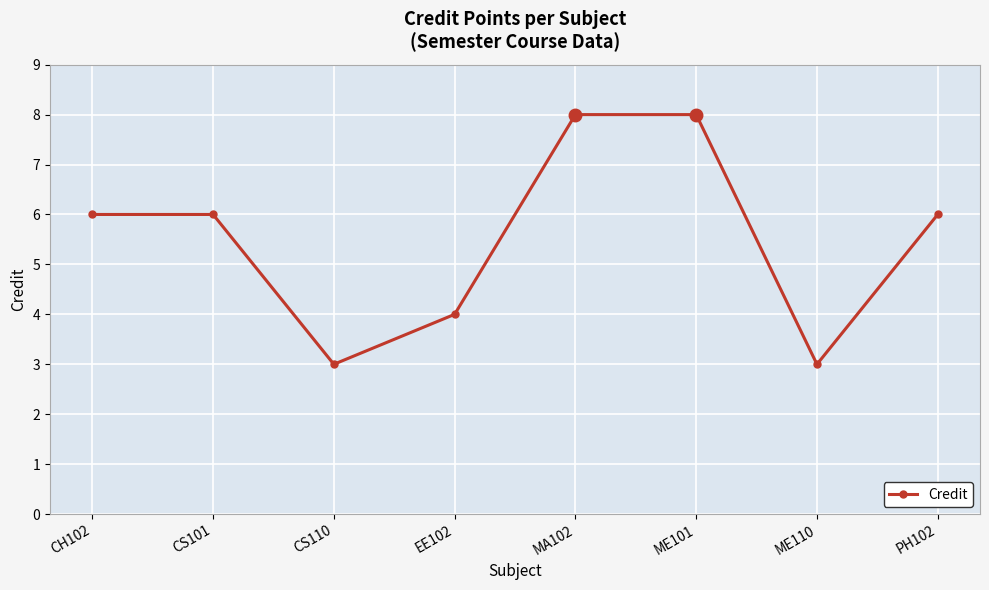

How many values are between 4 and 8?

6